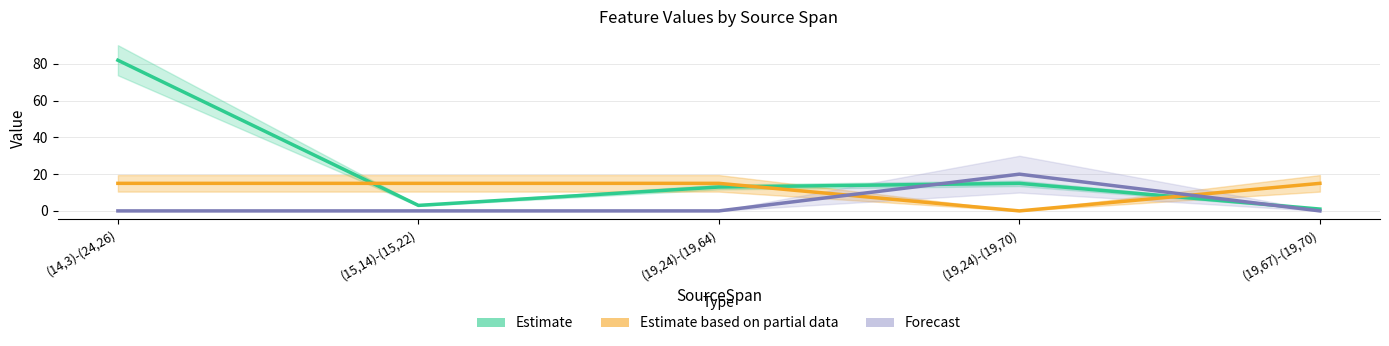

Reading left to right, extract all data points from this chart.

Estimate: 82	3	13	15	1
Estimate based on partial data: 15	15	15	0	15
Forecast: 0	0	0	20	0